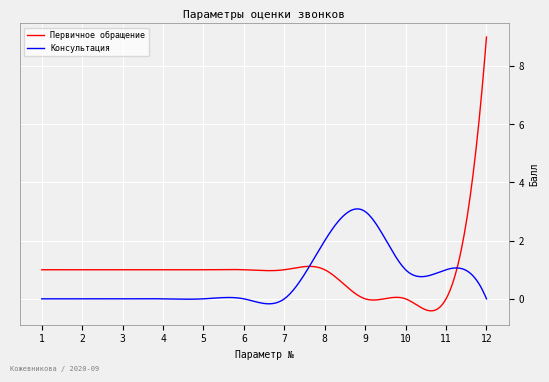

List the series in order of their peak value, lowest first.

Консультация, Первичное обращение